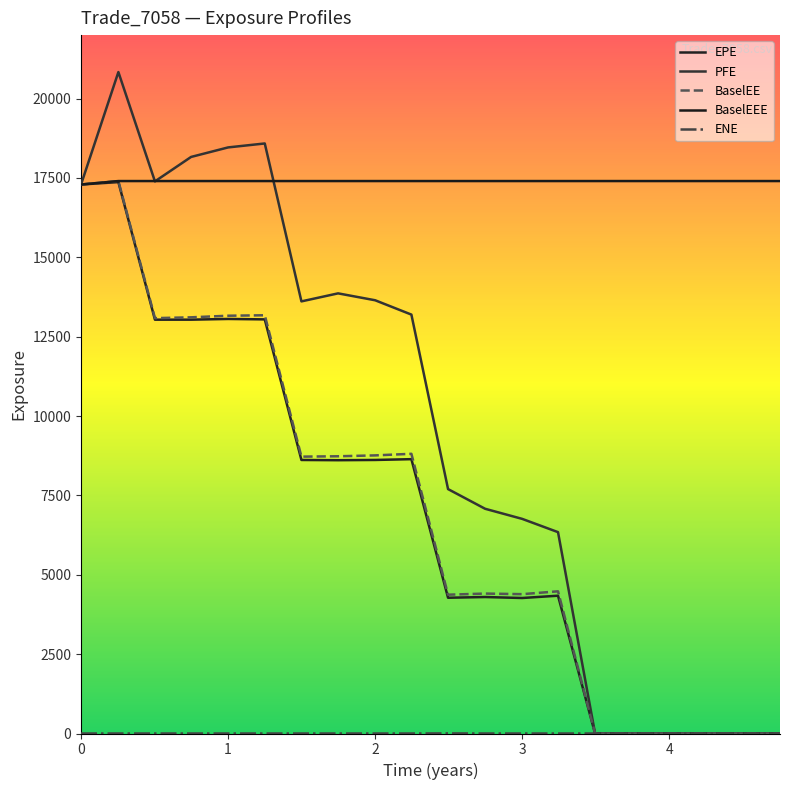

How many lines are shown in the chart?

5